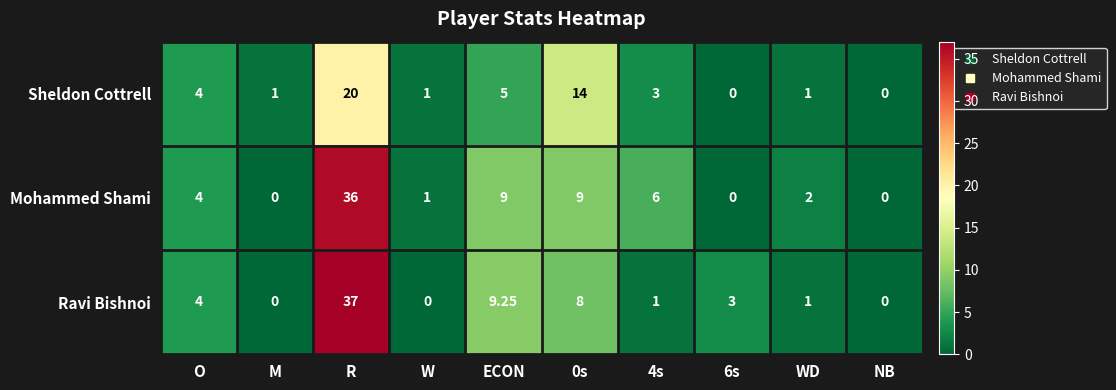

At which label does Sheldon Cottrell reach its peak?

R